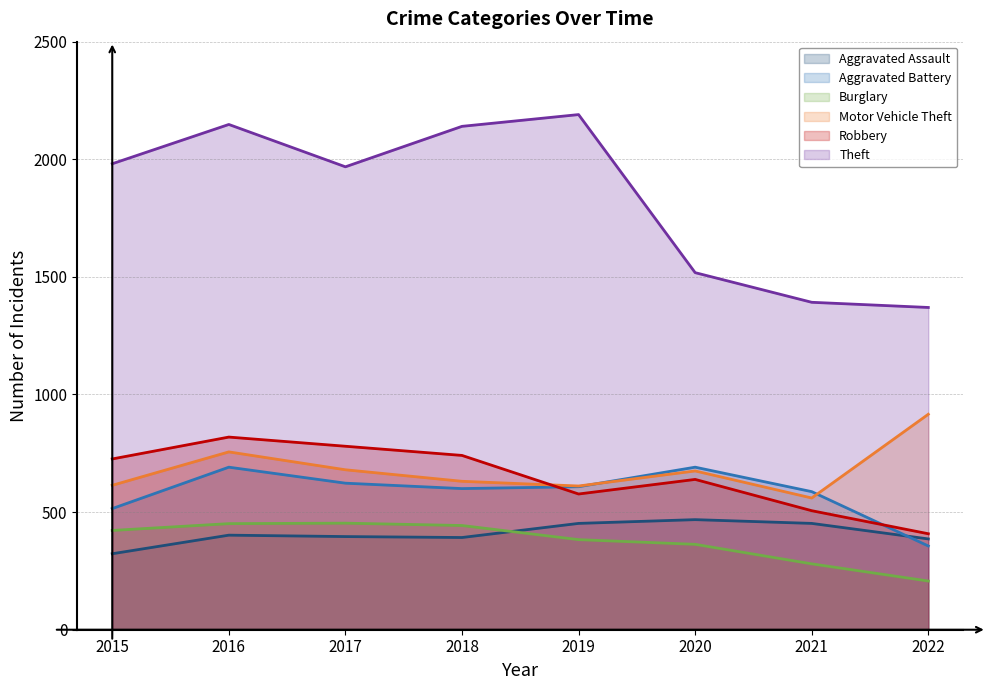

Which has a higher value, 2015 or 2016?

2016